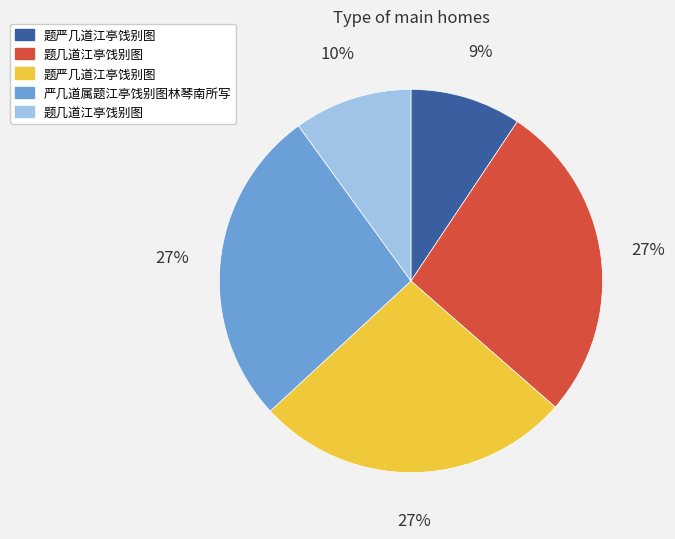

To the nearest percent, what is the average slice percentage?

20%